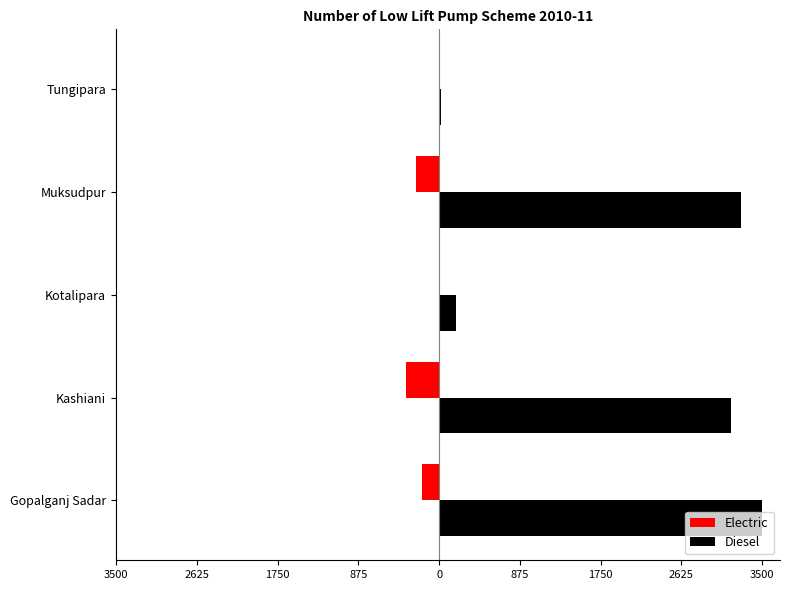

What are all the series names shown in the legend?

Electric, Diesel